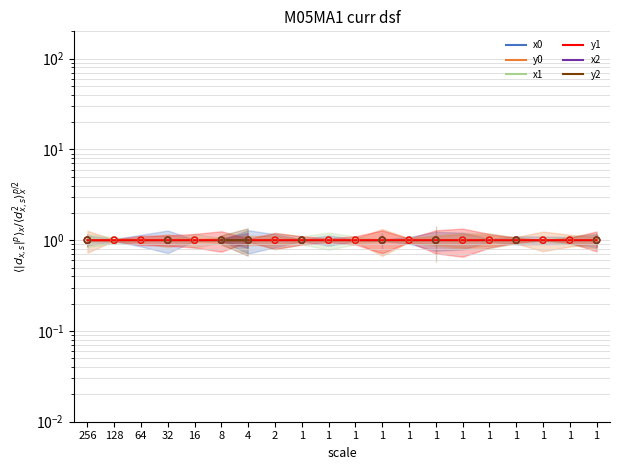

What are all the series names shown in the legend?

x0, y0, x1, y1, x2, y2